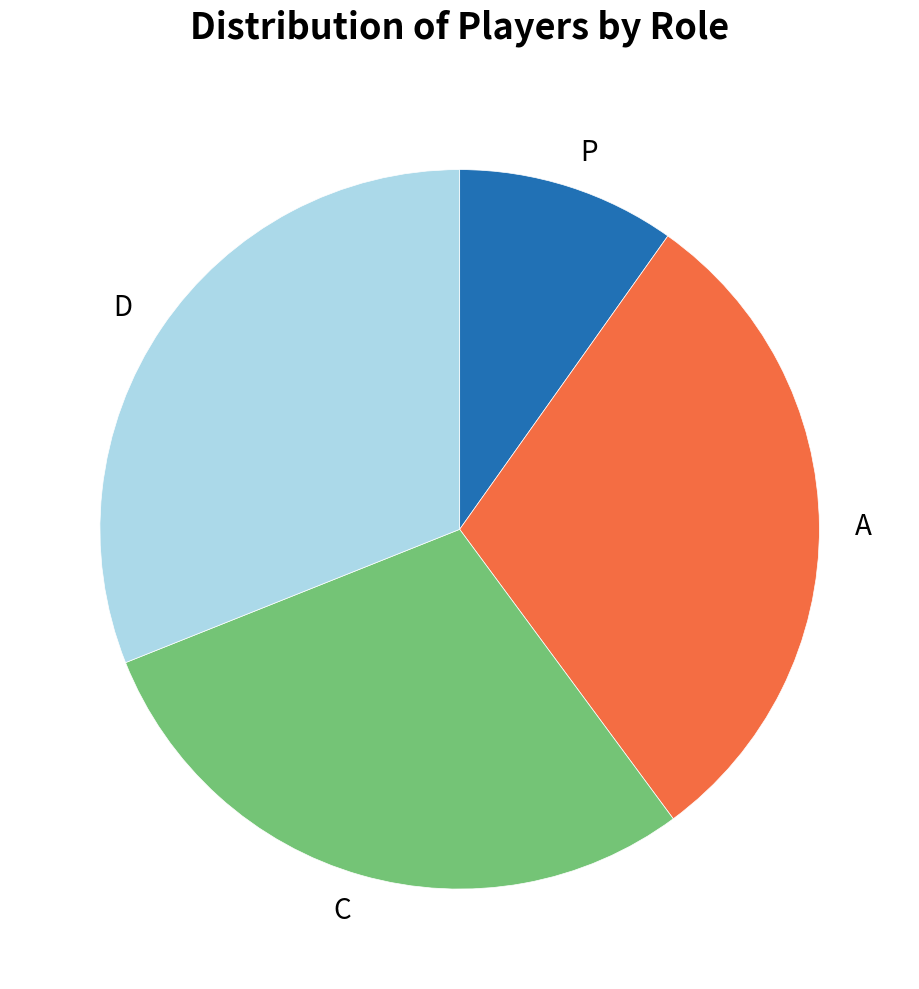

Which category has the biggest portion of the pie?

D